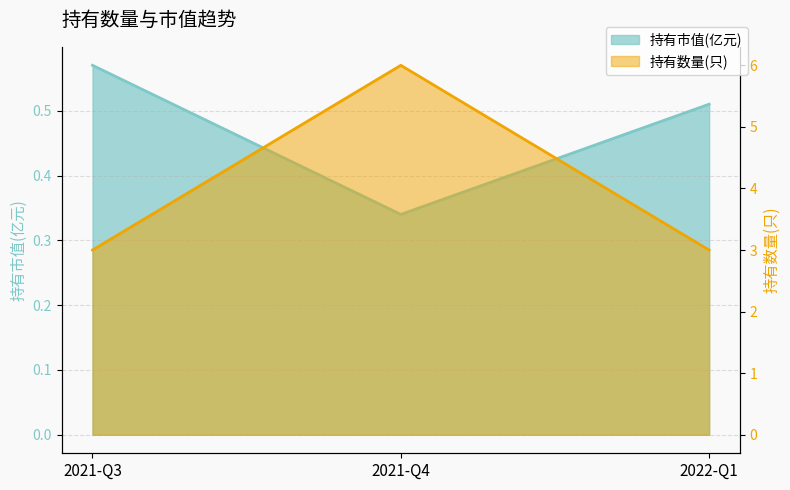

Is it true that 持有数量(只) equals 1.6 at 2021-Q4?

False